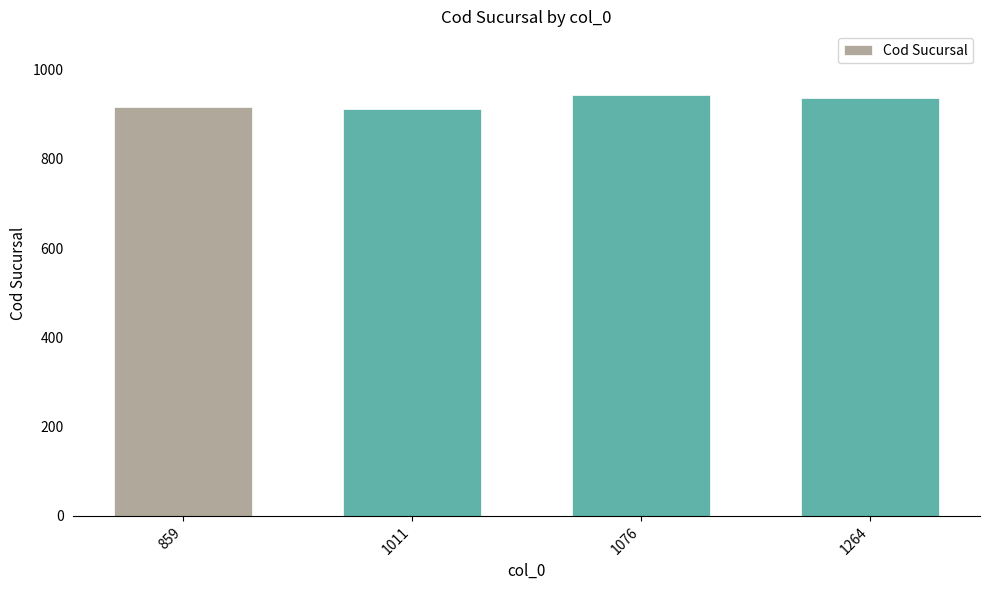

The value at 1011 is 911. True or false?

True